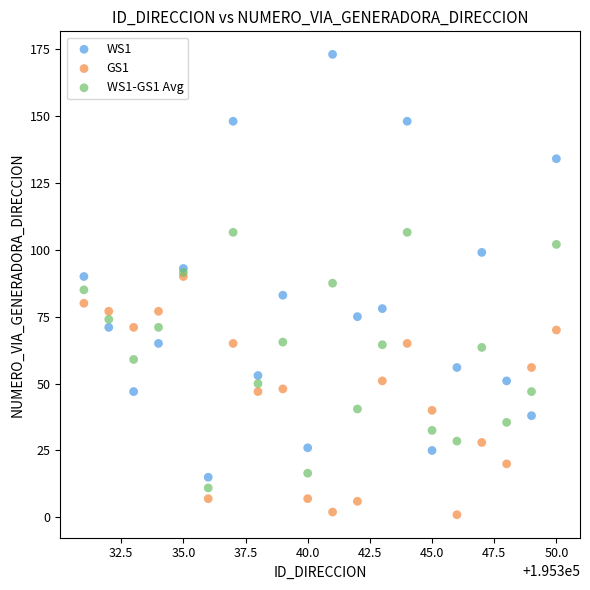

Which series has the widest spread of Y values?

WS1